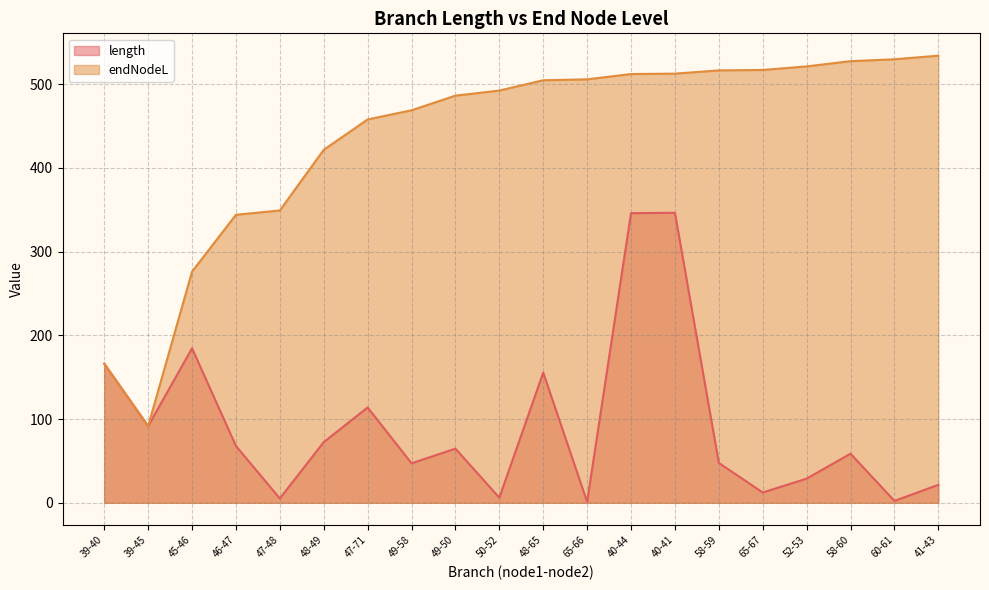

True or false: length and endNodeL intersect in this chart.

False